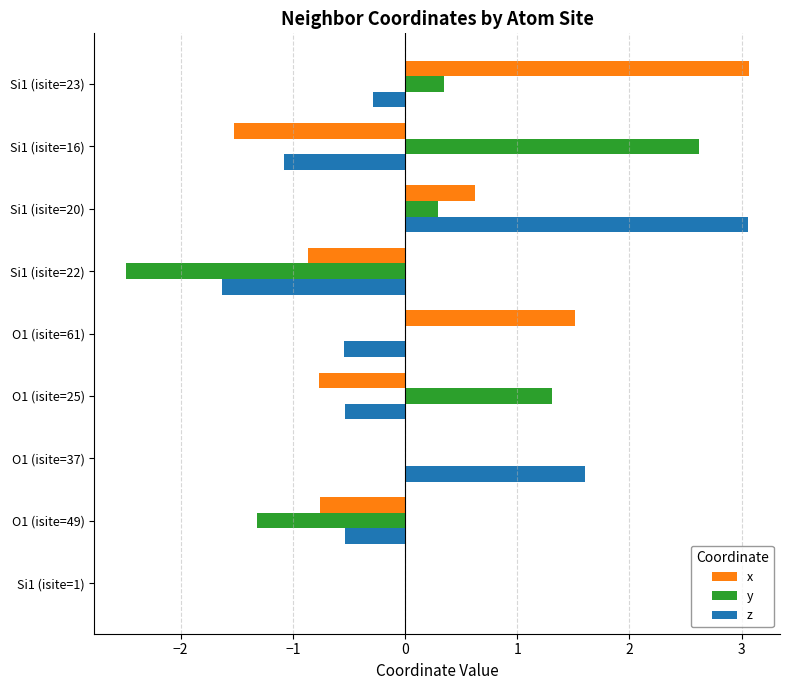

True or false: y has a value of 0.9 at O1 (isite=25).

False